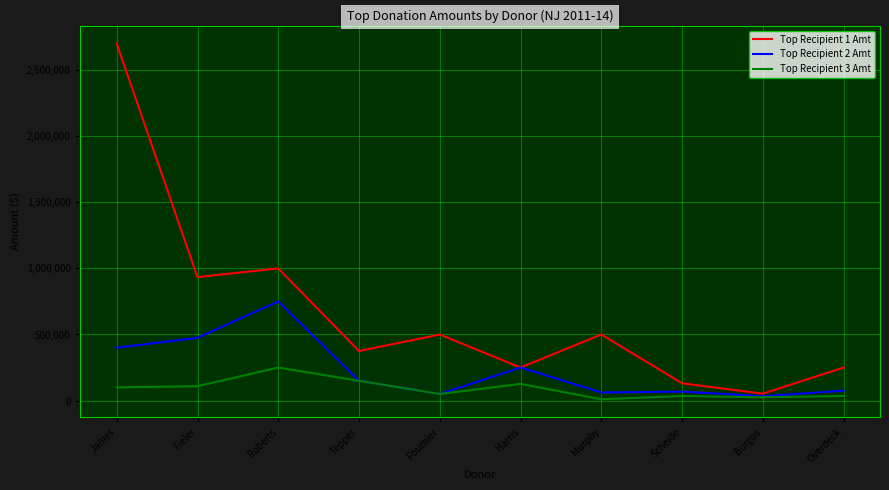

Is the value of Top Recipient 2 Amt at Harris greater than the value of Top Recipient 1 Amt at Fournier?

No